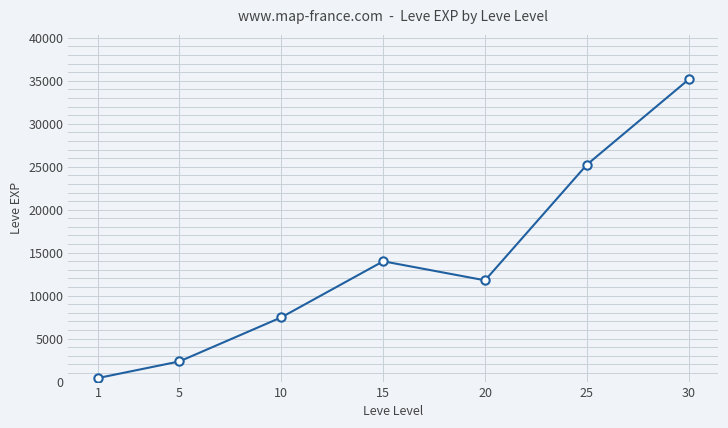

What is the change in value from 1 to 25?

+24832